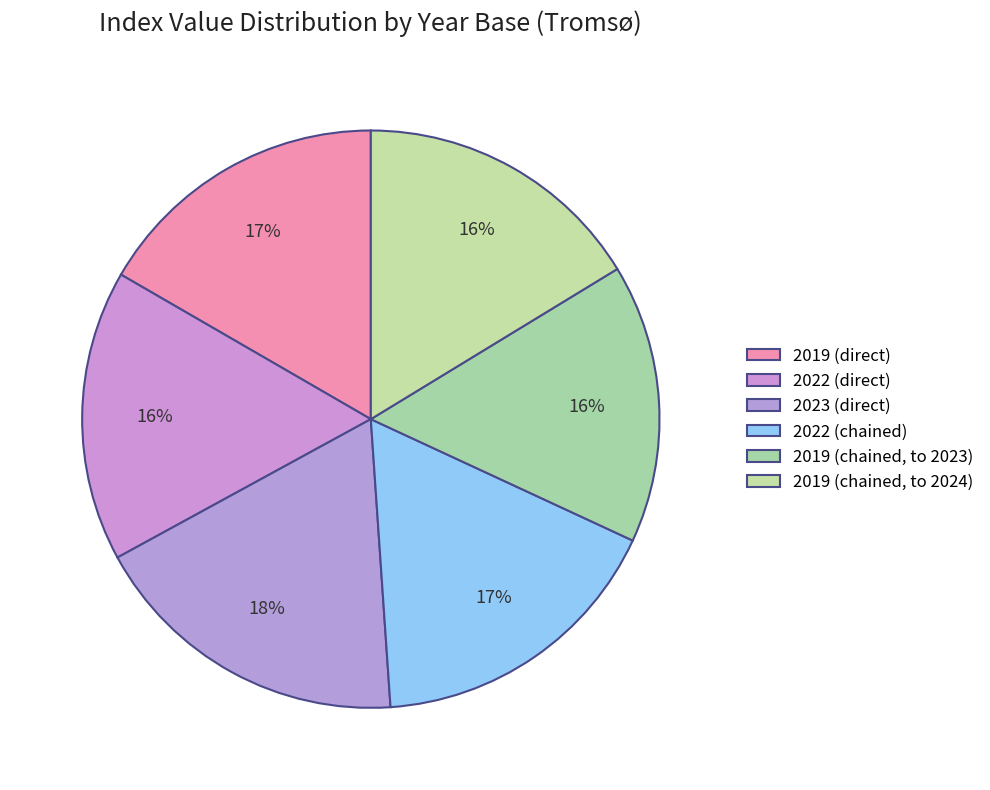

Combined, what portion of the pie is 2019 (direct) and 2022 (direct)?

33.0%